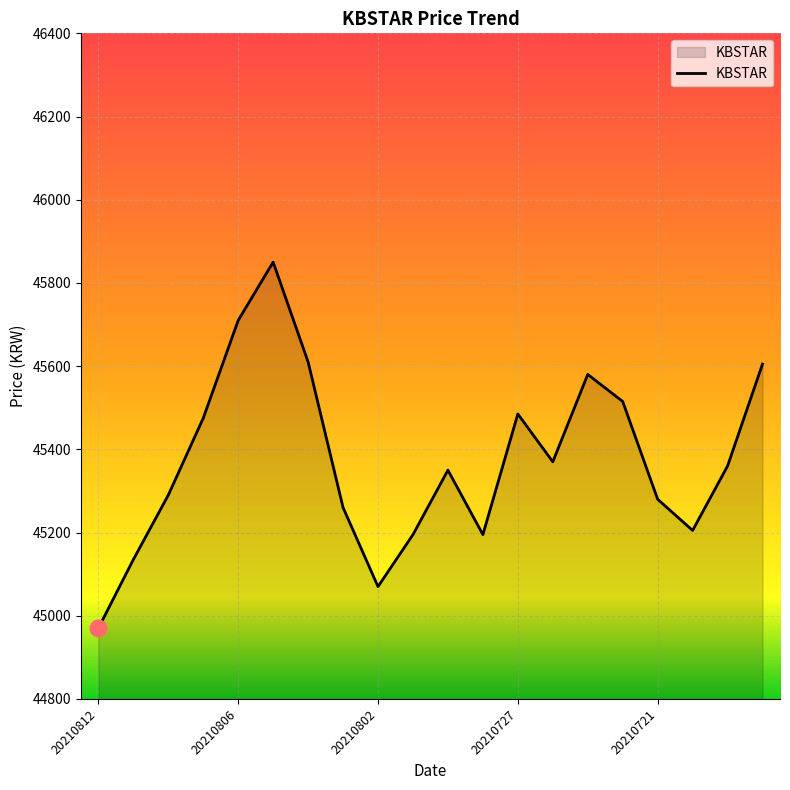

What is the smallest value displayed?

44970